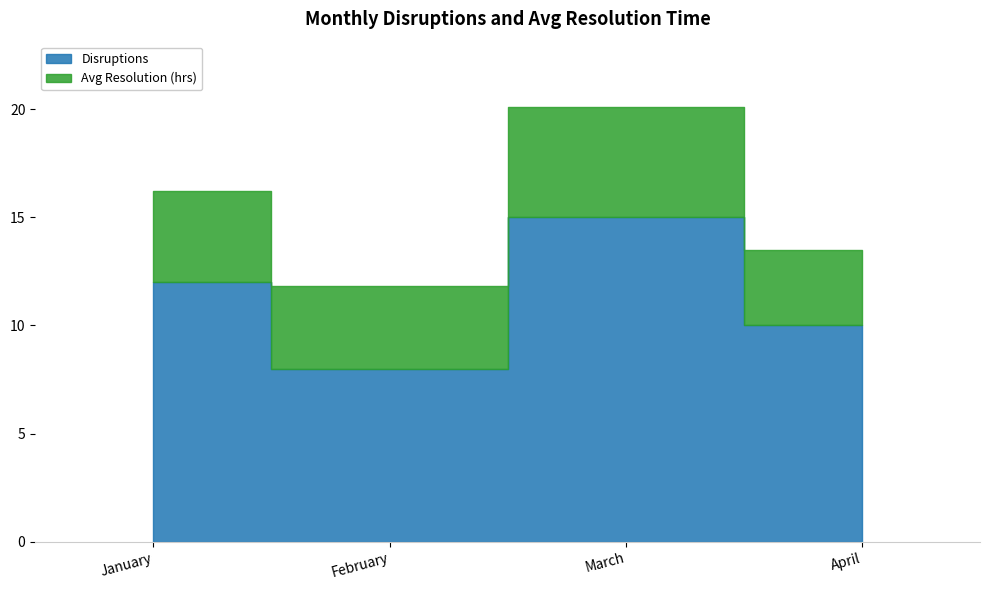

What is the difference between the second highest and second lowest values in the Avg Resolution (hrs) series?

0.4